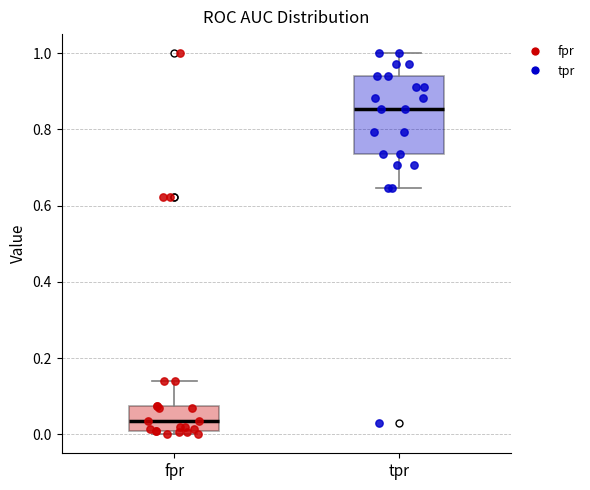

Reading left to right, transcribe this box plot: for each box, give where its median line is, the range the box spans, and where its two whiskers end, as read against the y-axis. The values are not printed on the chart, so give them approximately, as read against the axis.

fpr: median 0.04, box 0.00 to 0.08, whiskers 0.00 (just below the box's lower edge) to 0.14
tpr: median 0.86, box 0.74 to 0.94, whiskers 0.64 to 1.00